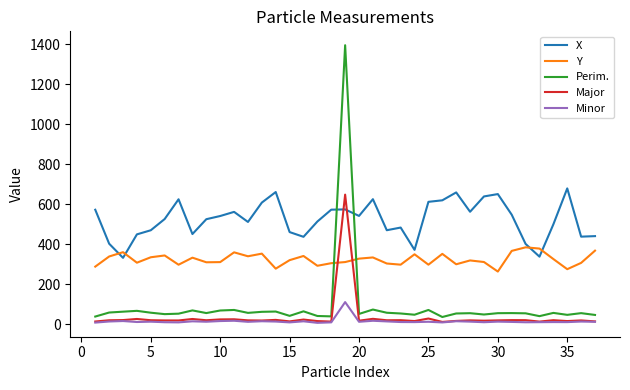

After their last crossing, which series has the higher values: Major or X?

X